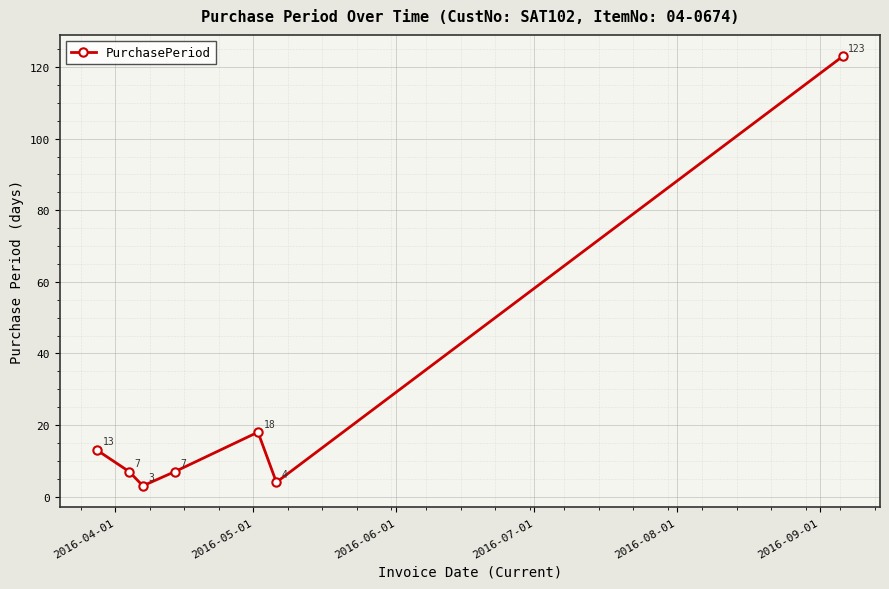

Count the number of data series in this chart.

1